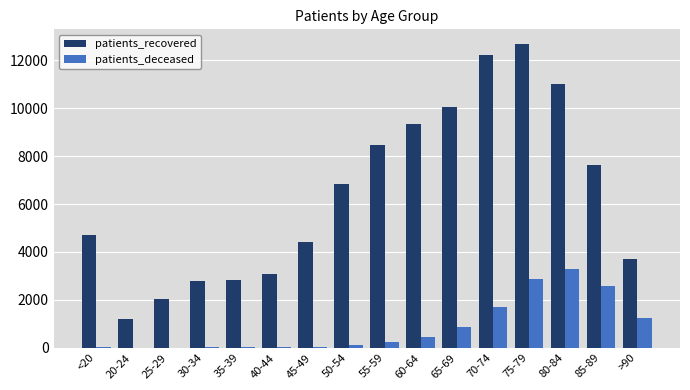

How many categories are shown in the chart?

16